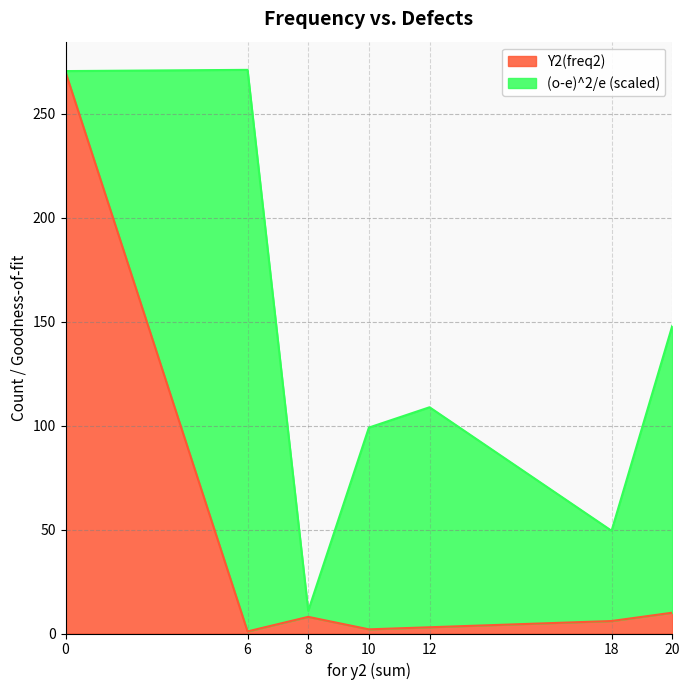

Is it true that Y2(freq2) equals 430.7 at 0?

False